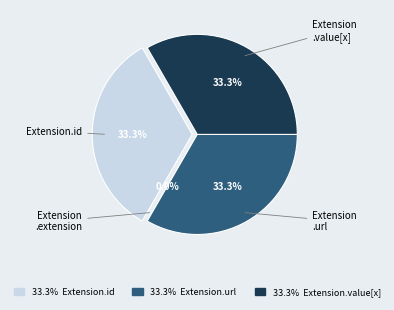

Rank the categories by value from lowest to highest.

Extension, Extension.id, Extension.value[x], Extension.url